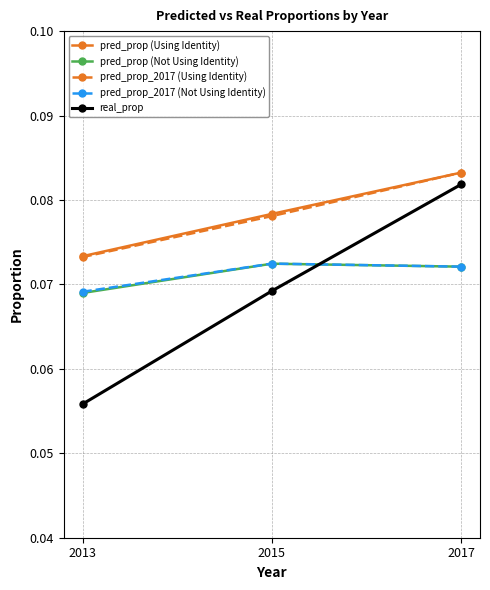

How many pred_prop (Not Using Identity) values are between 0 and 1?

3